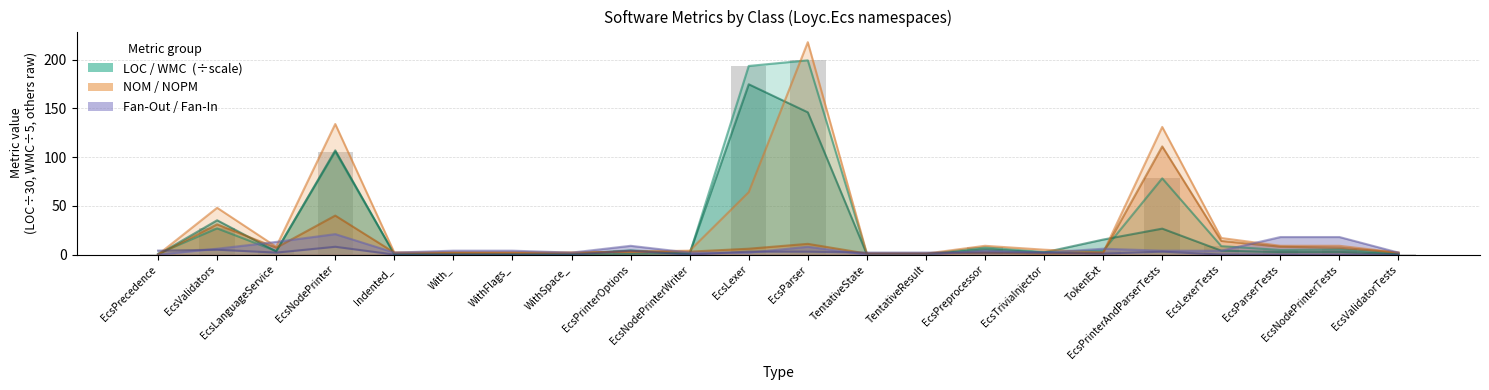

Between EcsLanguageService and TokenExt, which is larger?

TokenExt